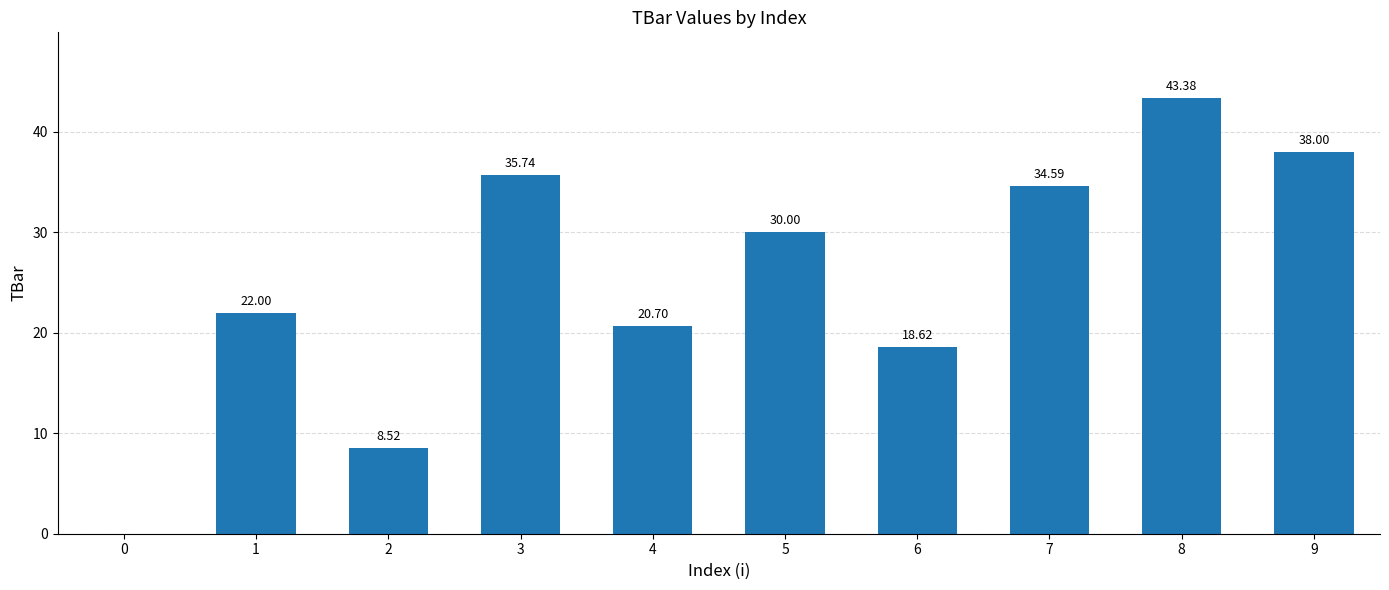

What is the sum of all values?

251.5